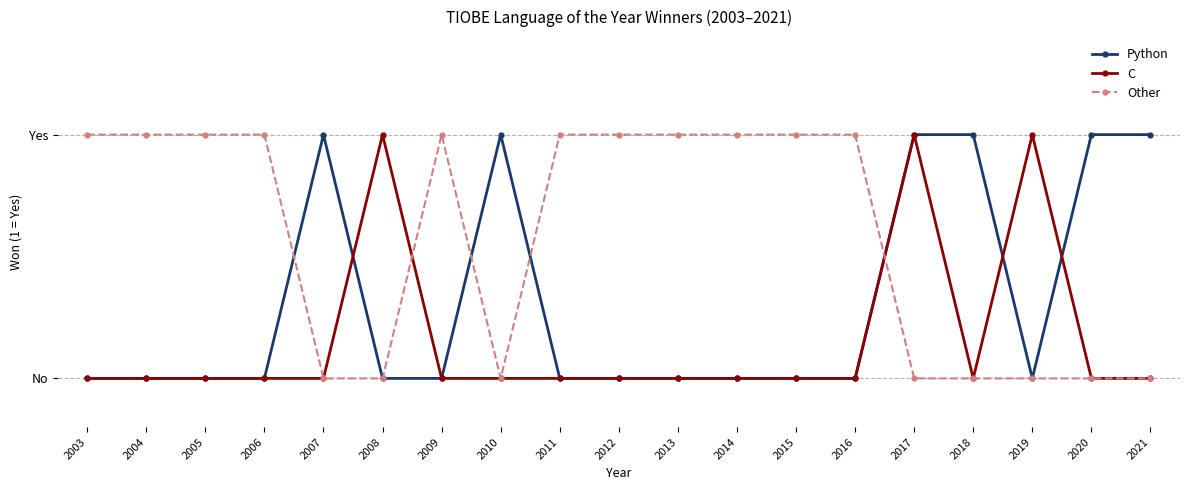

What is the difference between the highest and lowest values at 2014?

1